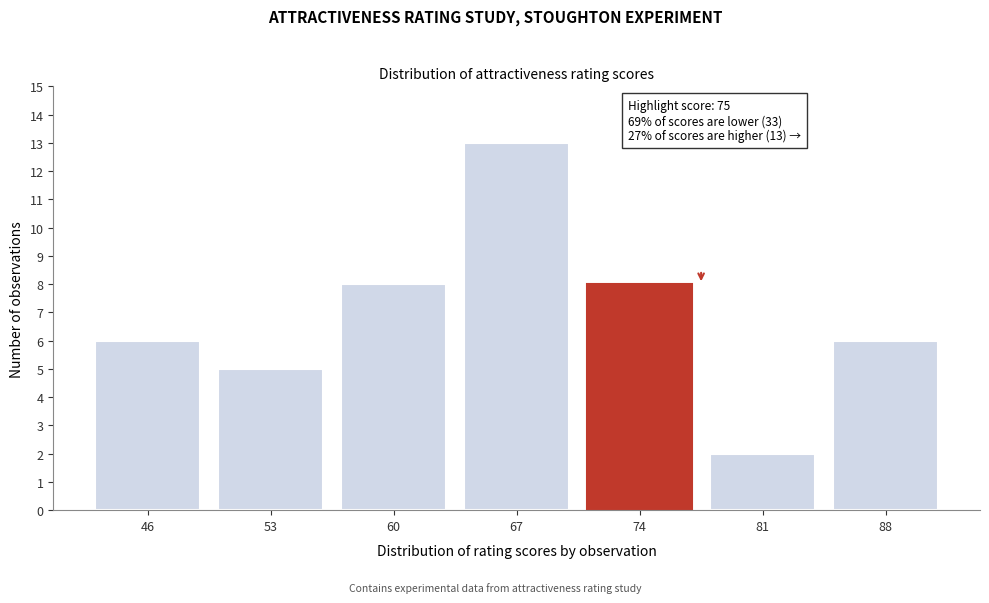

Reading left to right, extract all data points from this chart.

46=6	53=5	60=8	67=13	74=8	81=2	88=6